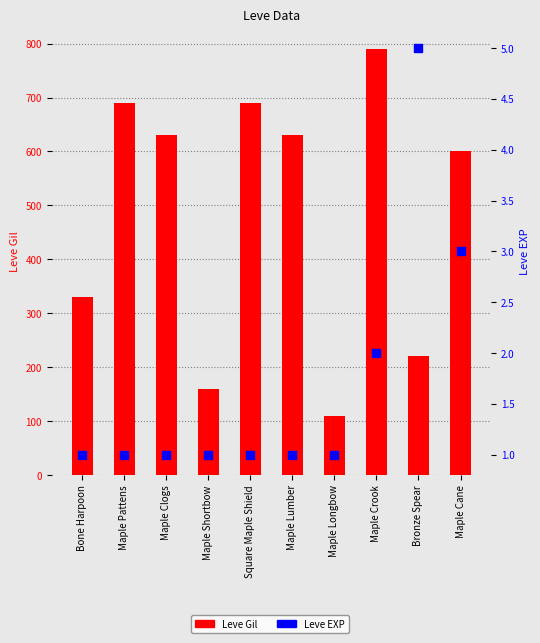

Which series reaches the maximum Y coordinate?

Leve Gil